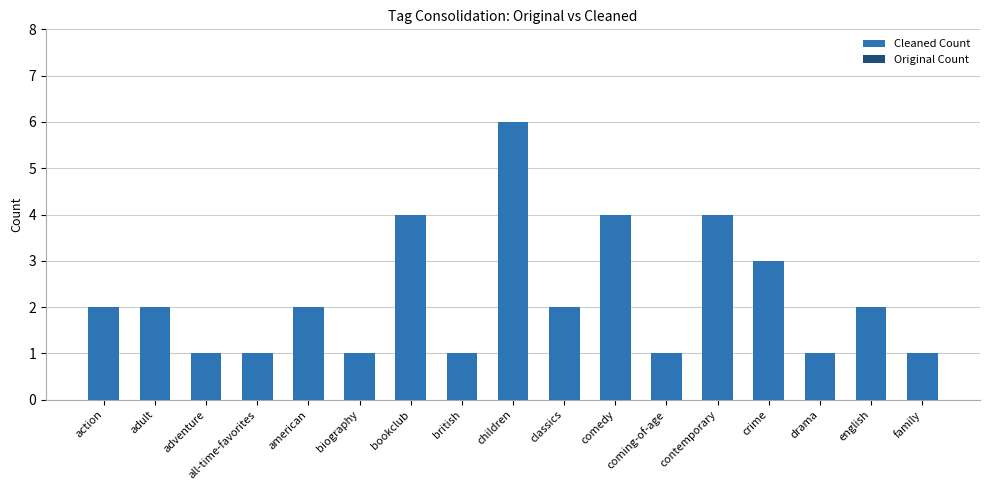

Is it true that the value at coming-of-age is 1?

True